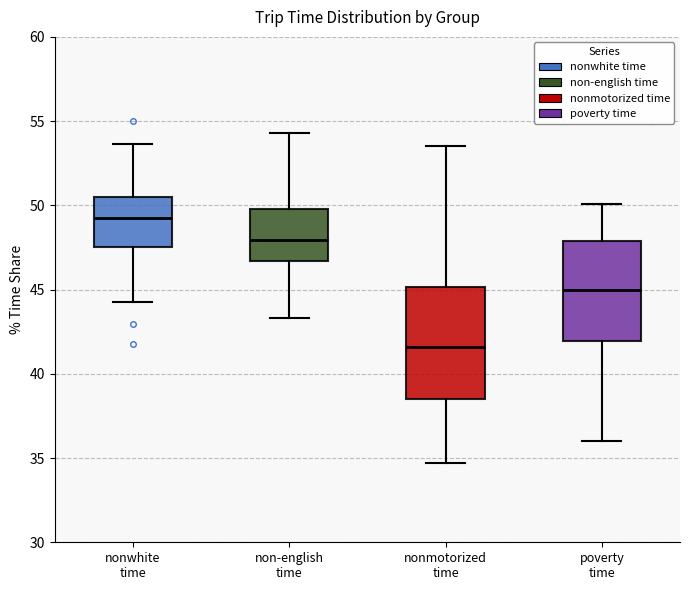

Which box has the highest median line?

nonwhite time